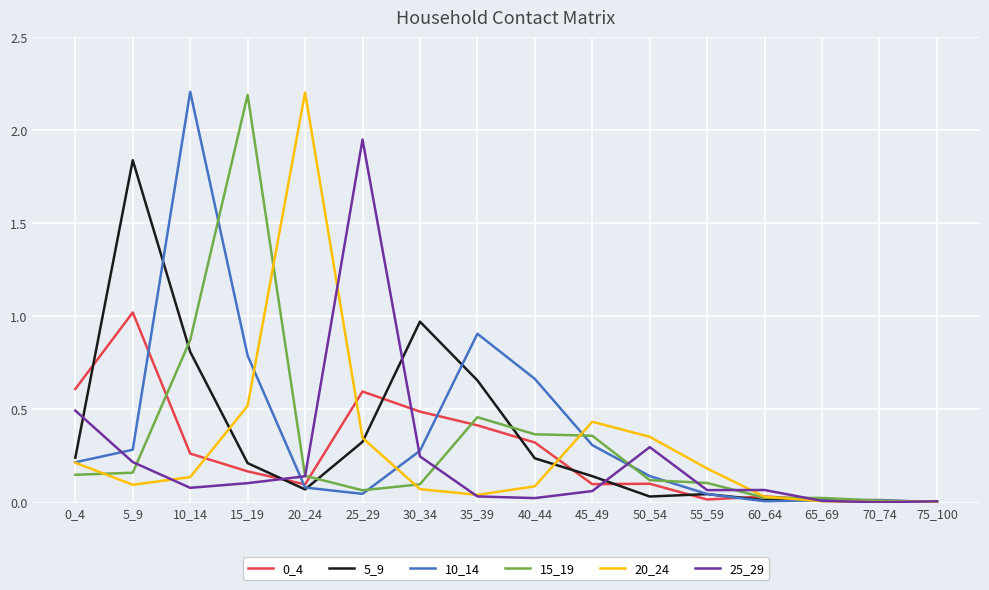

True or false: 0_4 and 20_24 cross at least once.

True